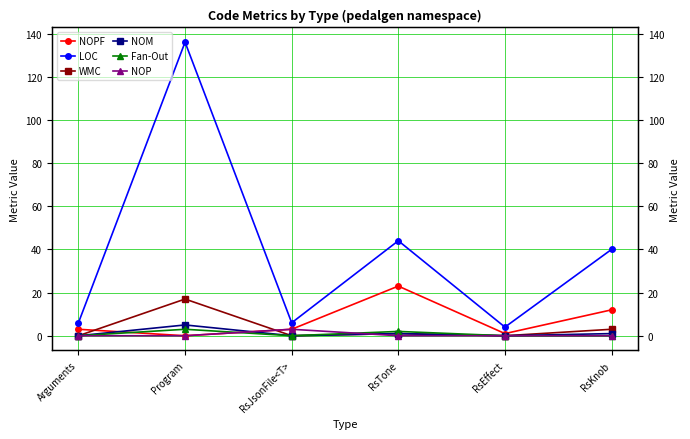

Is the value of WMC at RsEffect greater than the value of NOM at RsJsonFile<T>?

No